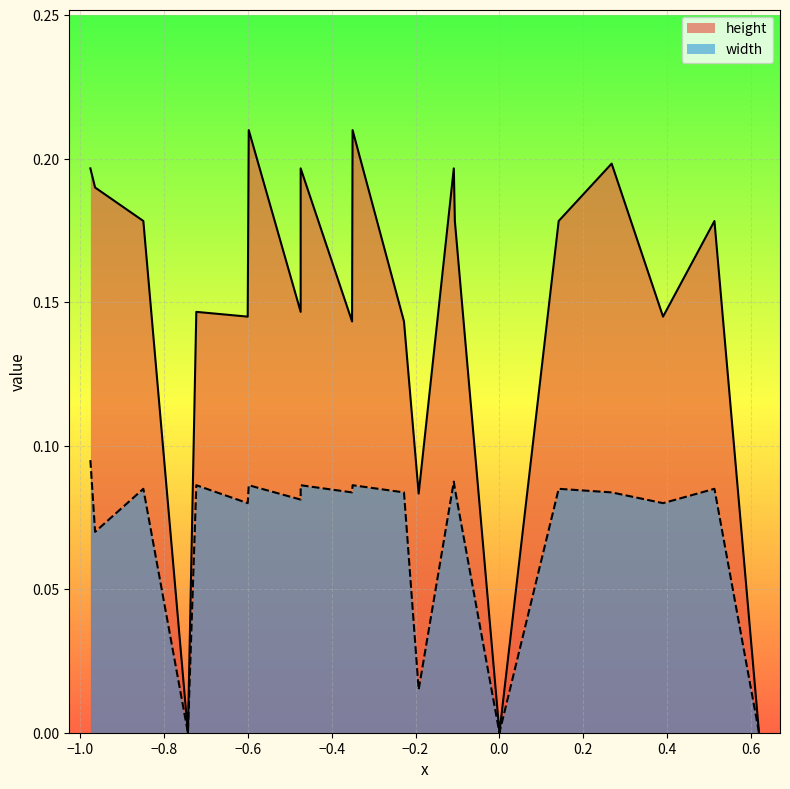

Which series has the largest range (max minus min)?

height